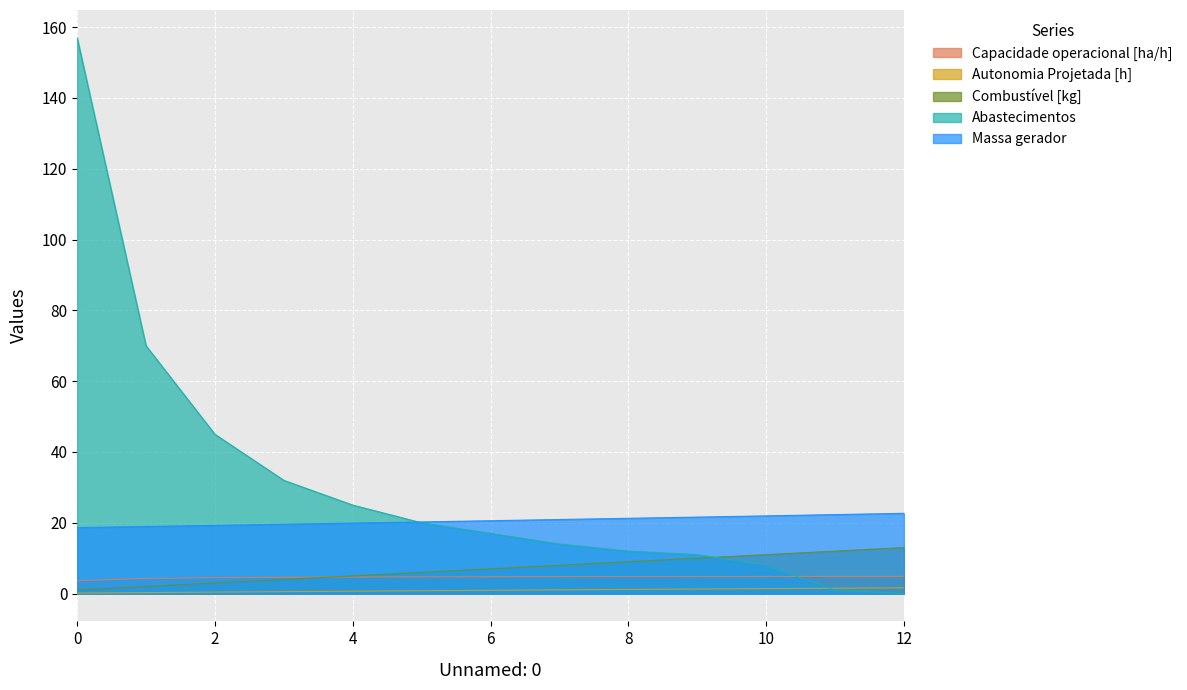

True or false: Capacidade operacional [ha/h] has a value of 3.6 at 0.

True